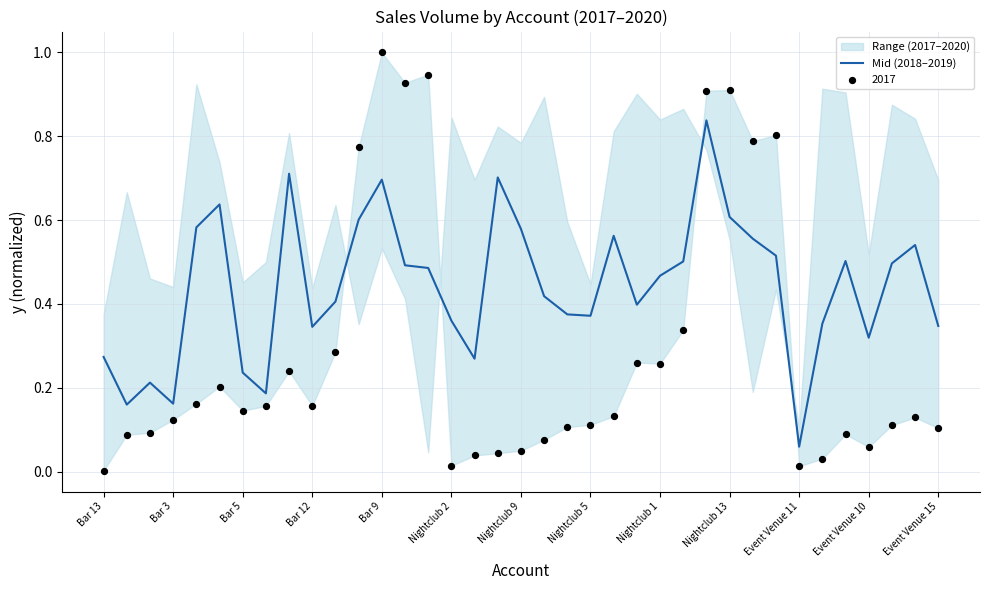

True or false: Mid (2018–2019) has a value of 0.6 at Nightclub 5.

False